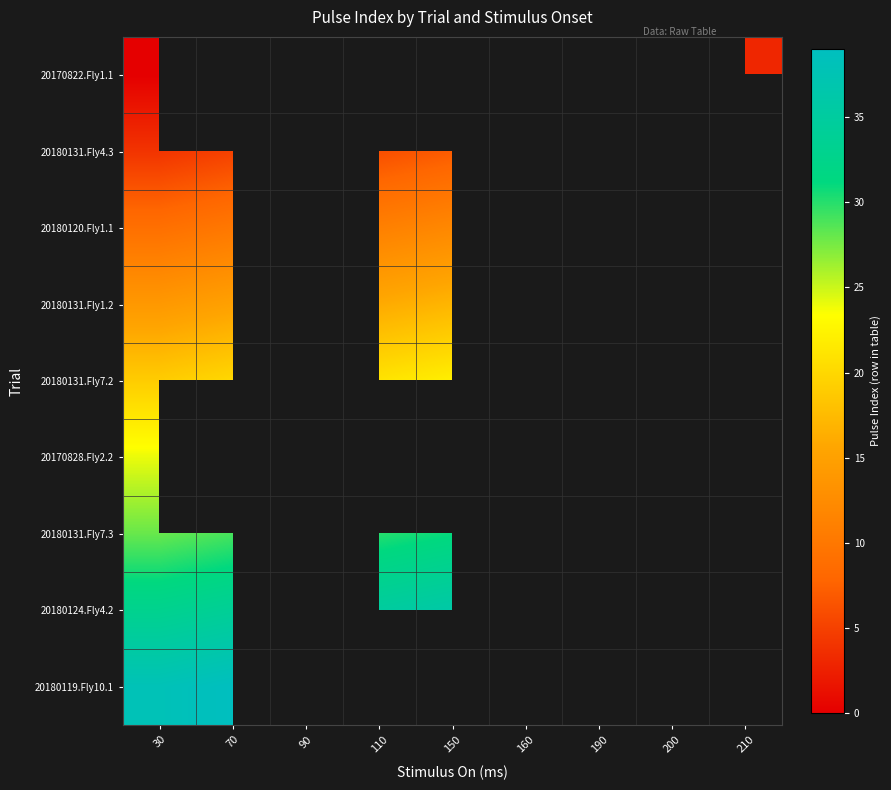

How many values in the 20180124.Fly4.2 series exceed 36?

1